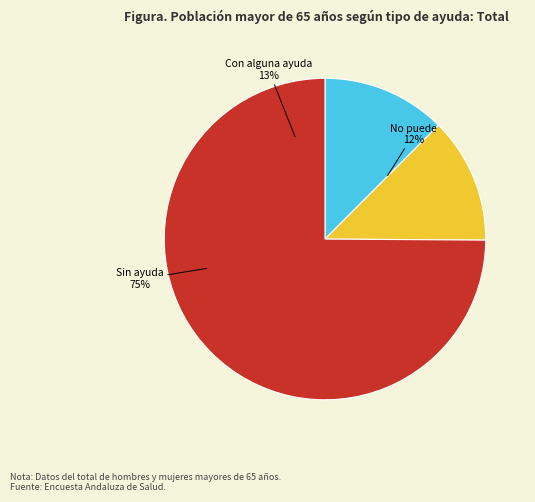

What percentage is the No puede slice, to the nearest percent?

12%